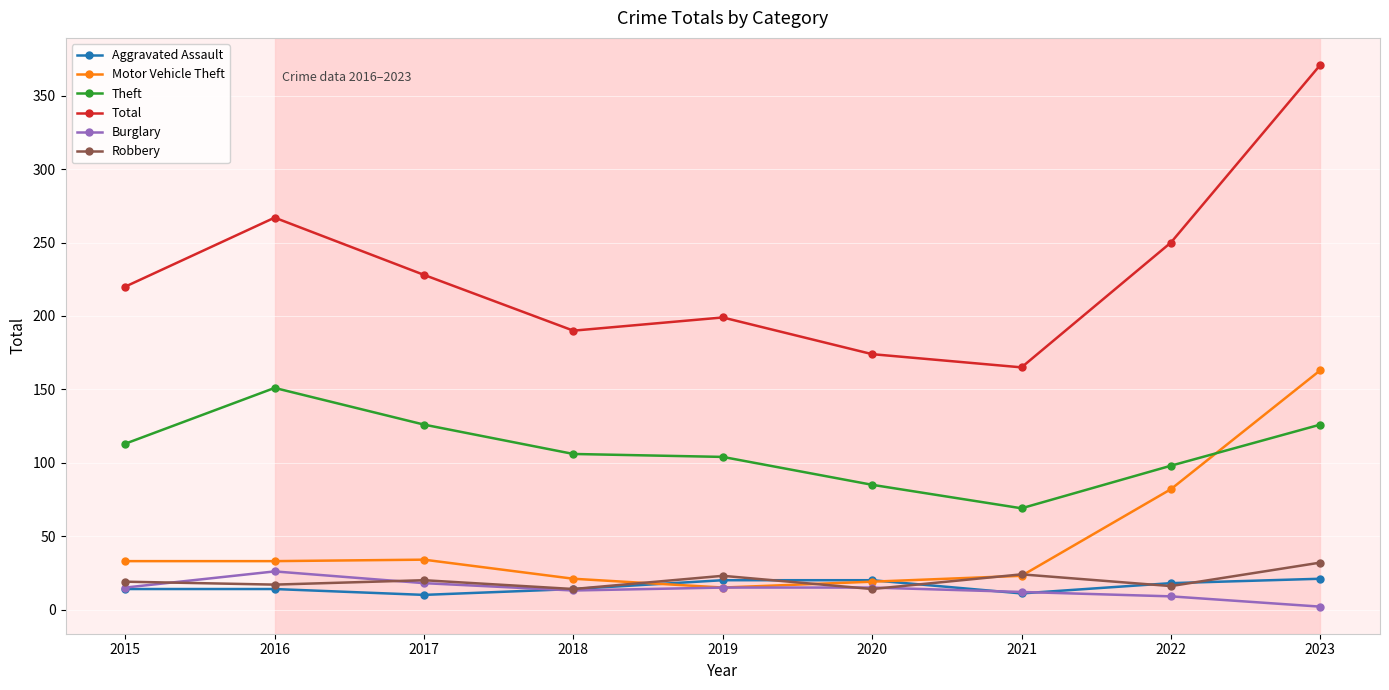

True or false: Burglary and Total intersect in this chart.

False